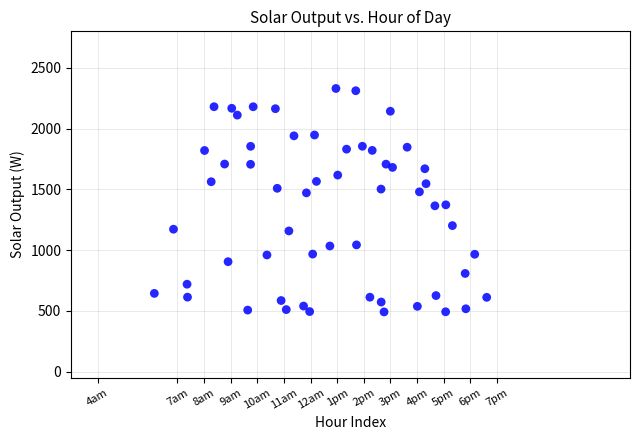

What is the range of Y values (max minus min)?

1839.0